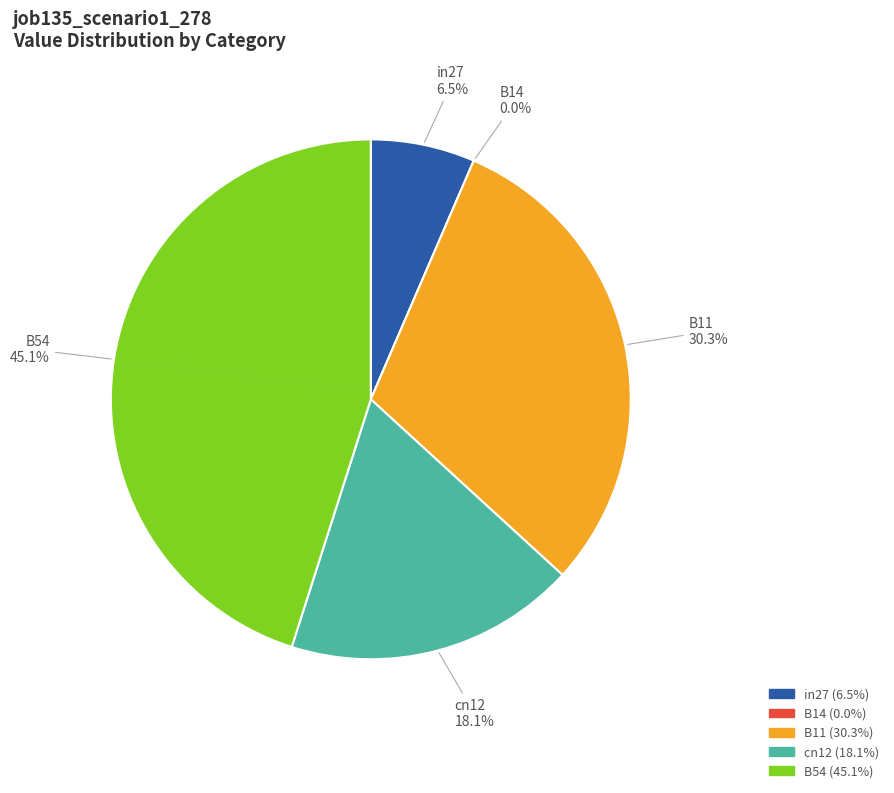

True or false: B11 accounts for 30% of the total.

True